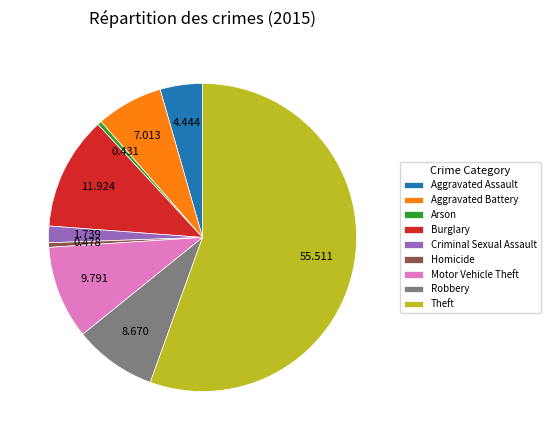

Which slice represents more than half of the pie?

Theft